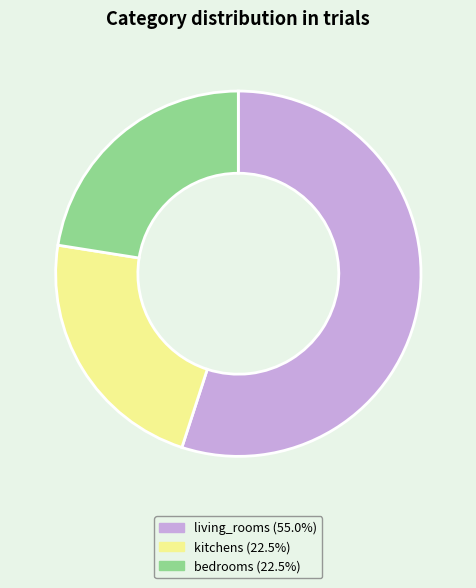

What is the ratio of the value at living_rooms (55.0%) to the value at bedrooms (22.5%)?

2.4